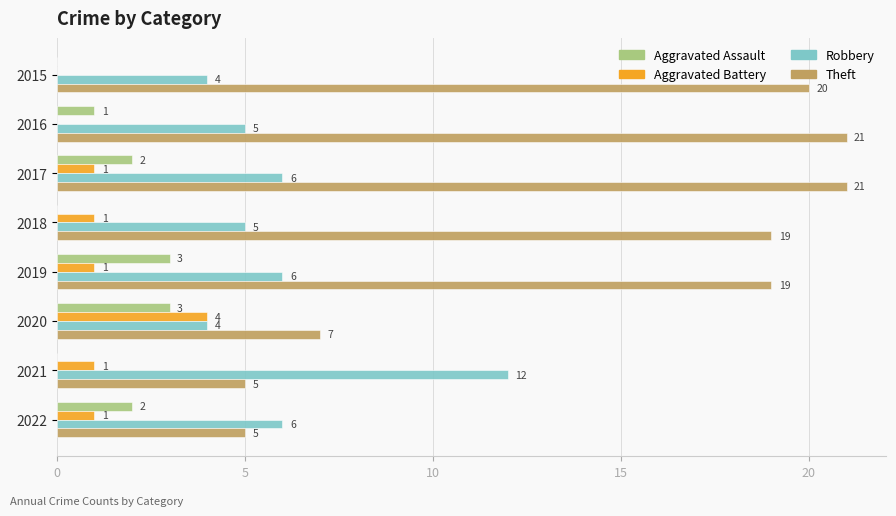

Which series changed the most between 2016 and 2021?

Theft